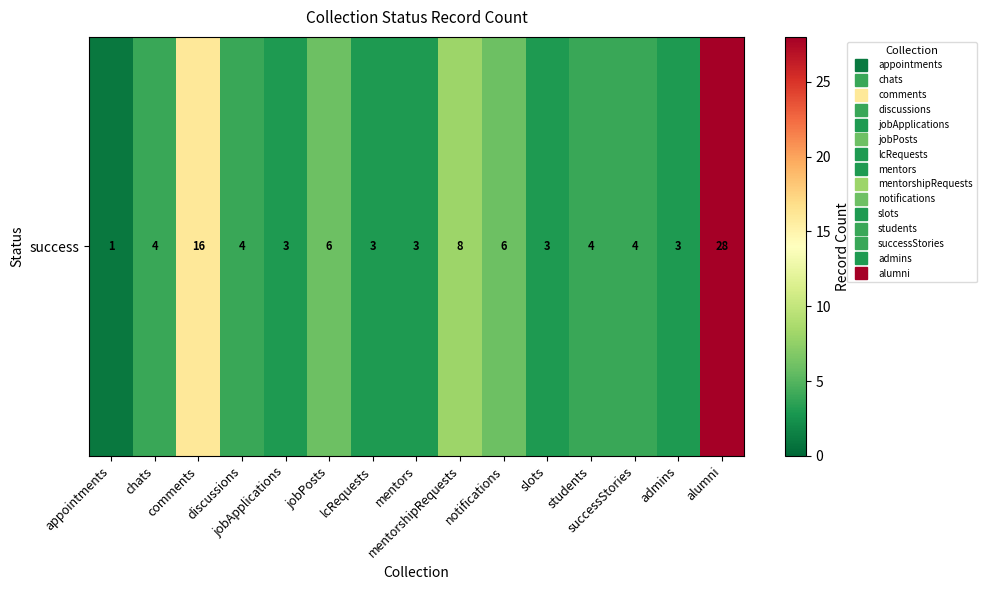

What is the minimum value shown in the chart?

1